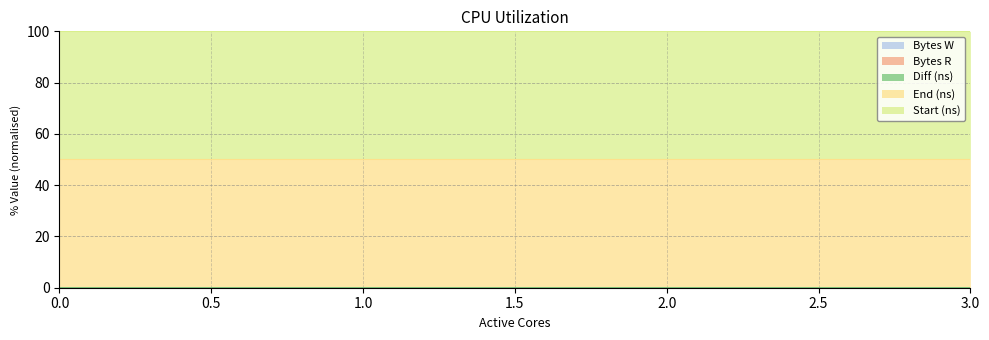

True or false: Start (ns) and End (ns) cross at least once.

False